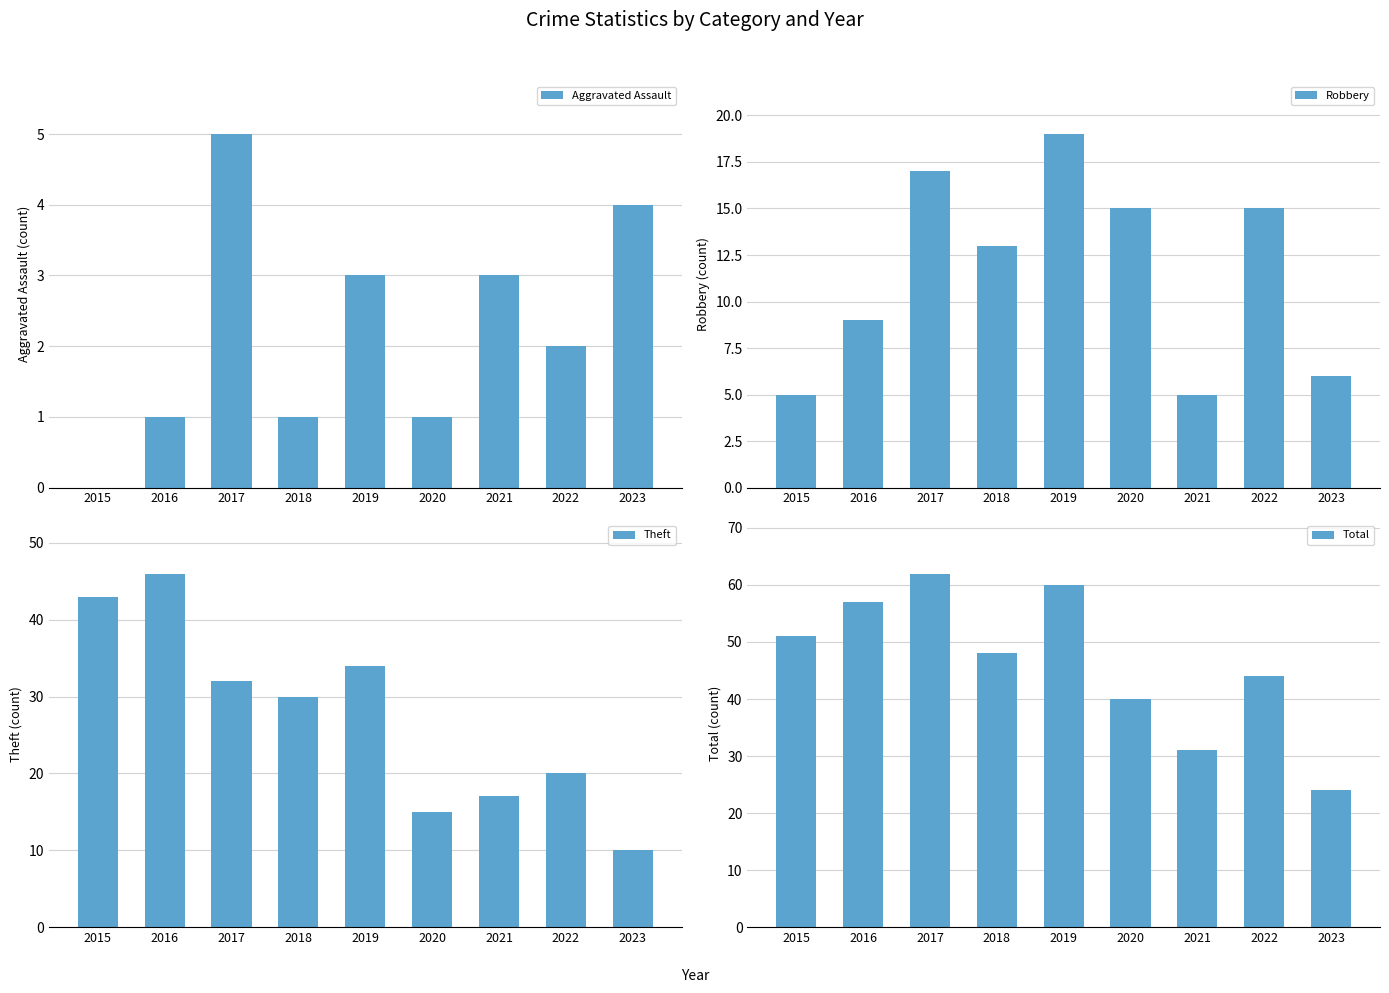

The value of Robbery at 2019 is 19. True or false?

True